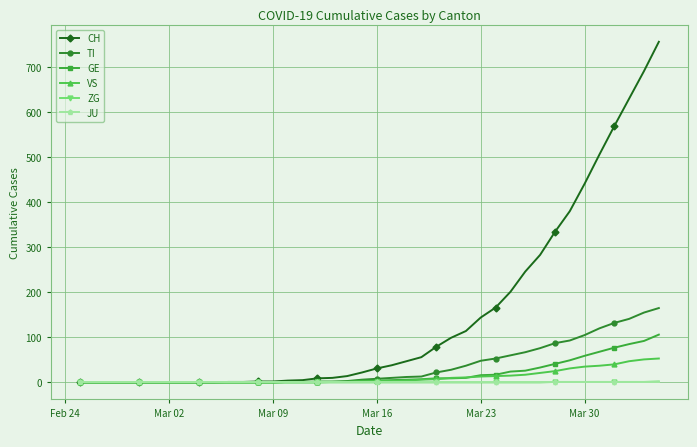

At how many categories does at least one series exceed 596?

3